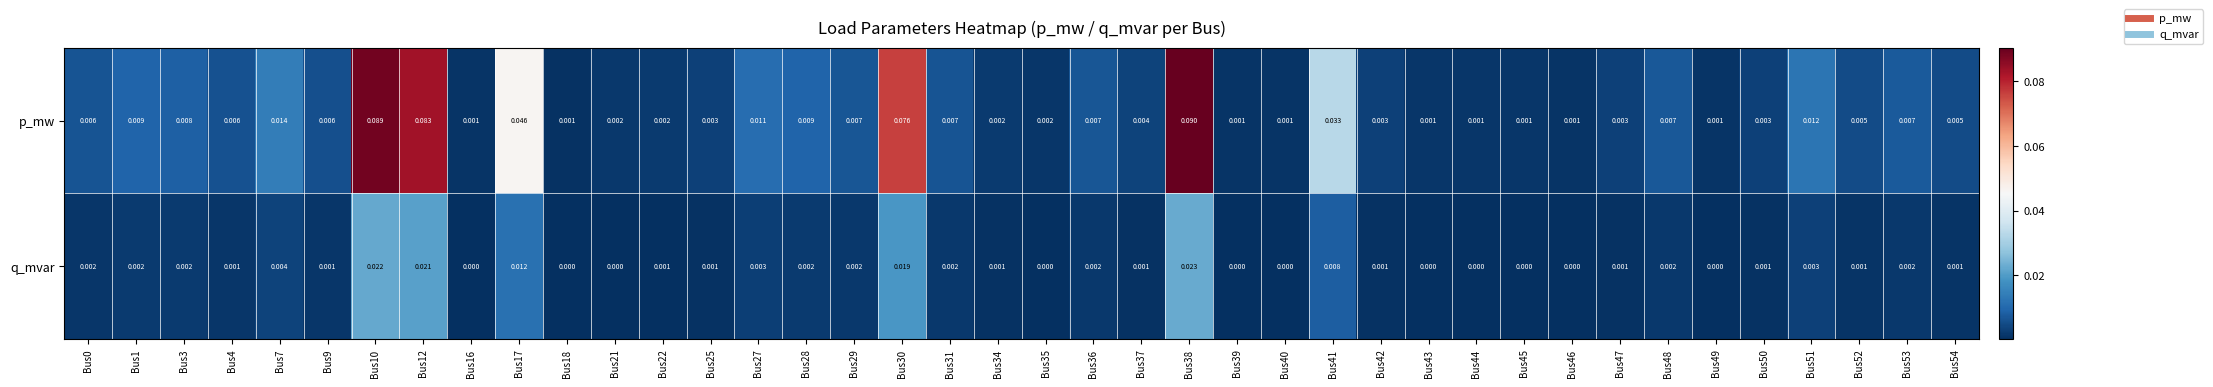

How many series are shown in this chart?

2